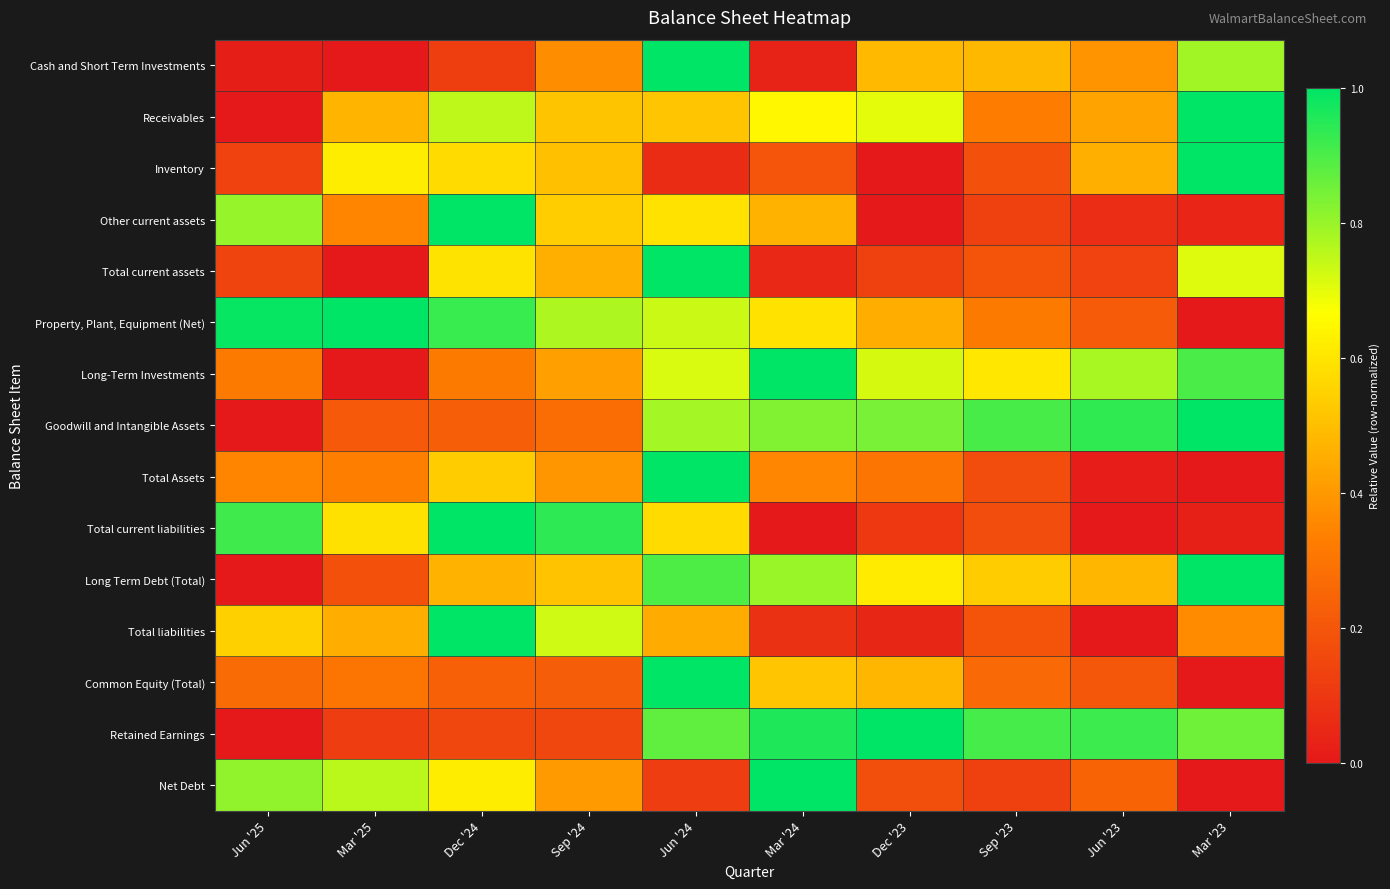

Reading right to left, transcribe all the data shown in this chart.

Cash and Short Term Investments: Mar '23=0.8	Jun '23=0.4	Sep '23=0.5	Dec '23=0.5	Mar '24=0.0	Jun '24=1.0	Sep '24=0.4	Dec '24=0.1	Mar '25=0.0	Jun '25=0.0
Receivables: Mar '23=1.0	Jun '23=0.4	Sep '23=0.3	Dec '23=0.7	Mar '24=0.6	Jun '24=0.5	Sep '24=0.5	Dec '24=0.8	Mar '25=0.5	Jun '25=0.0
Inventory: Mar '23=1.0	Jun '23=0.5	Sep '23=0.2	Dec '23=0.0	Mar '24=0.2	Jun '24=0.1	Sep '24=0.5	Dec '24=0.6	Mar '25=0.6	Jun '25=0.1
Other current assets: Mar '23=0.0	Jun '23=0.1	Sep '23=0.1	Dec '23=0.0	Mar '24=0.5	Jun '24=0.6	Sep '24=0.5	Dec '24=1.0	Mar '25=0.3	Jun '25=0.8
Total current assets: Mar '23=0.7	Jun '23=0.1	Sep '23=0.2	Dec '23=0.1	Mar '24=0.1	Jun '24=1.0	Sep '24=0.5	Dec '24=0.6	Mar '25=0.0	Jun '25=0.1
Property, Plant, Equipment (Net): Mar '23=0.0	Jun '23=0.2	Sep '23=0.3	Dec '23=0.5	Mar '24=0.6	Jun '24=0.7	Sep '24=0.8	Dec '24=0.9	Mar '25=1.0	Jun '25=1.0
Long-Term Investments: Mar '23=0.9	Jun '23=0.8	Sep '23=0.6	Dec '23=0.7	Mar '24=1.0	Jun '24=0.7	Sep '24=0.4	Dec '24=0.3	Mar '25=0.0	Jun '25=0.3
Goodwill and Intangible Assets: Mar '23=1.0	Jun '23=0.9	Sep '23=0.9	Dec '23=0.8	Mar '24=0.8	Jun '24=0.8	Sep '24=0.3	Dec '24=0.2	Mar '25=0.2	Jun '25=0.0
Total Assets: Mar '23=0.0	Jun '23=0.0	Sep '23=0.2	Dec '23=0.3	Mar '24=0.4	Jun '24=1.0	Sep '24=0.4	Dec '24=0.5	Mar '25=0.3	Jun '25=0.3
Total current liabilities: Mar '23=0.0	Jun '23=0.0	Sep '23=0.2	Dec '23=0.1	Mar '24=0.0	Jun '24=0.6	Sep '24=0.9	Dec '24=1.0	Mar '25=0.6	Jun '25=0.9
Long Term Debt (Total): Mar '23=1.0	Jun '23=0.5	Sep '23=0.5	Dec '23=0.6	Mar '24=0.8	Jun '24=0.9	Sep '24=0.5	Dec '24=0.5	Mar '25=0.2	Jun '25=0.0
Total liabilities: Mar '23=0.4	Jun '23=0.0	Sep '23=0.2	Dec '23=0.0	Mar '24=0.1	Jun '24=0.4	Sep '24=0.7	Dec '24=1.0	Mar '25=0.5	Jun '25=0.5
Common Equity (Total): Mar '23=0.0	Jun '23=0.2	Sep '23=0.3	Dec '23=0.5	Mar '24=0.5	Jun '24=1.0	Sep '24=0.2	Dec '24=0.2	Mar '25=0.3	Jun '25=0.3
Retained Earnings: Mar '23=0.9	Jun '23=0.9	Sep '23=0.9	Dec '23=1.0	Mar '24=1.0	Jun '24=0.9	Sep '24=0.2	Dec '24=0.1	Mar '25=0.1	Jun '25=0.0
Net Debt: Mar '23=0.0	Jun '23=0.2	Sep '23=0.1	Dec '23=0.2	Mar '24=1.0	Jun '24=0.1	Sep '24=0.4	Dec '24=0.6	Mar '25=0.8	Jun '25=0.8